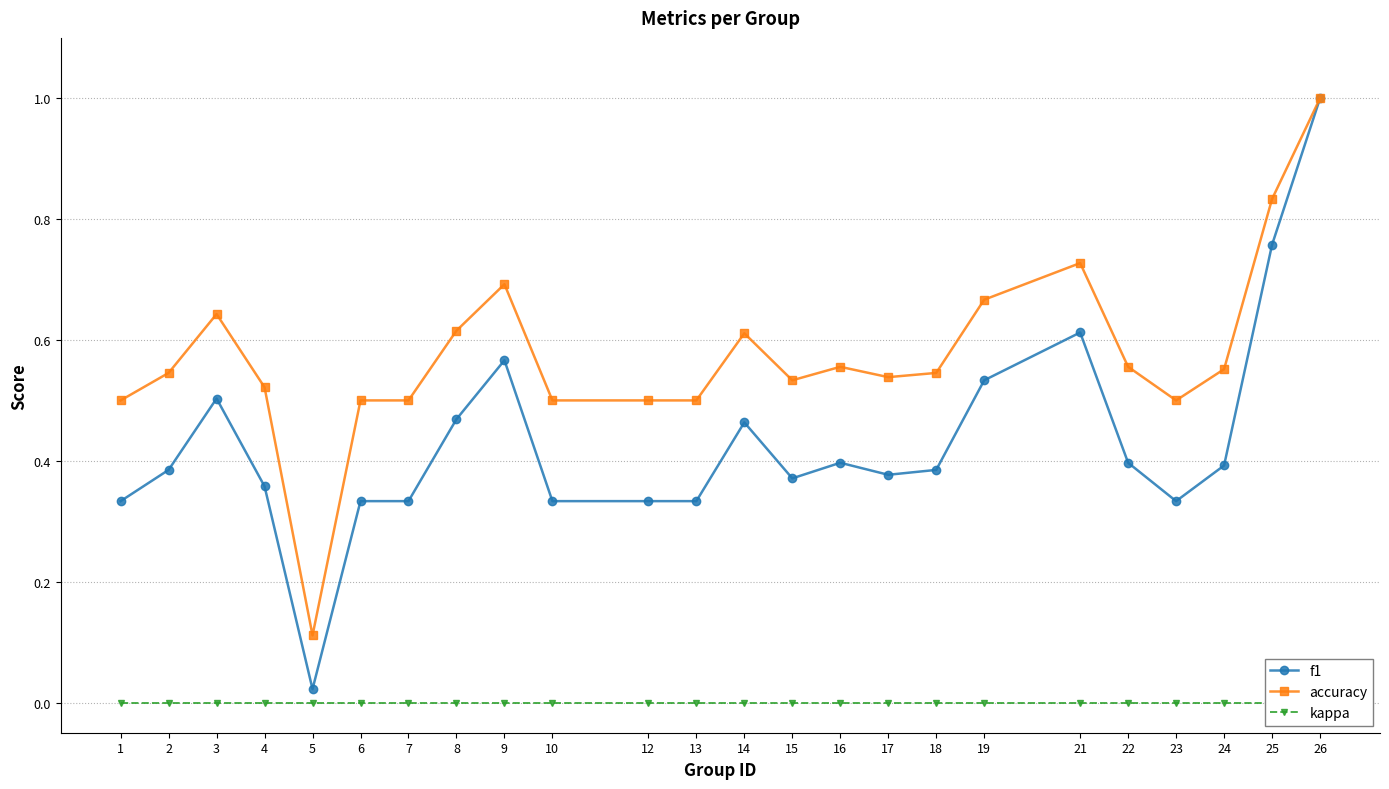

What is the sum of all f1 values?

10.3